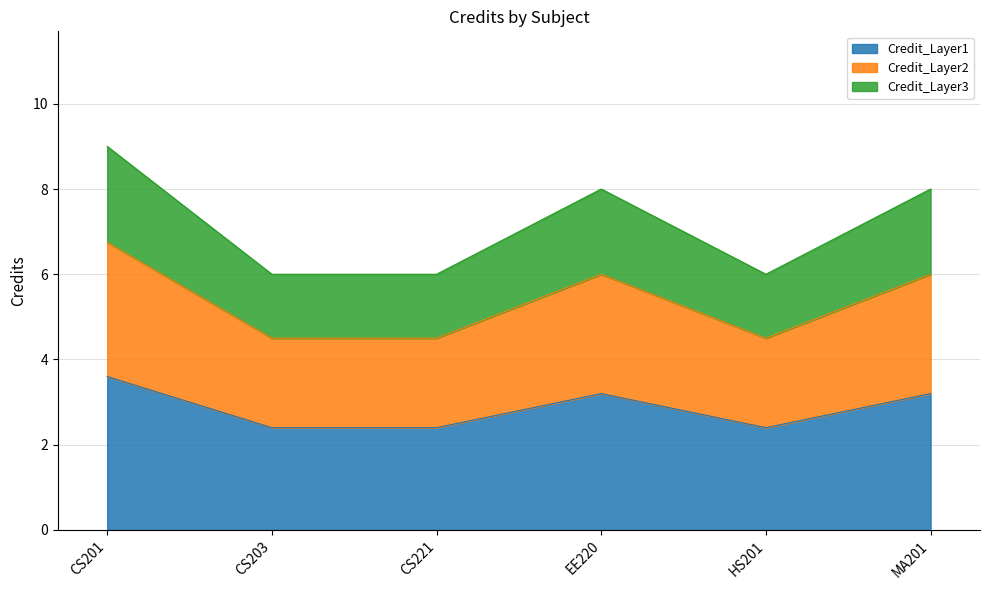

What is the difference between the maximum and minimum values in the Credit_Layer1 series?

1.2